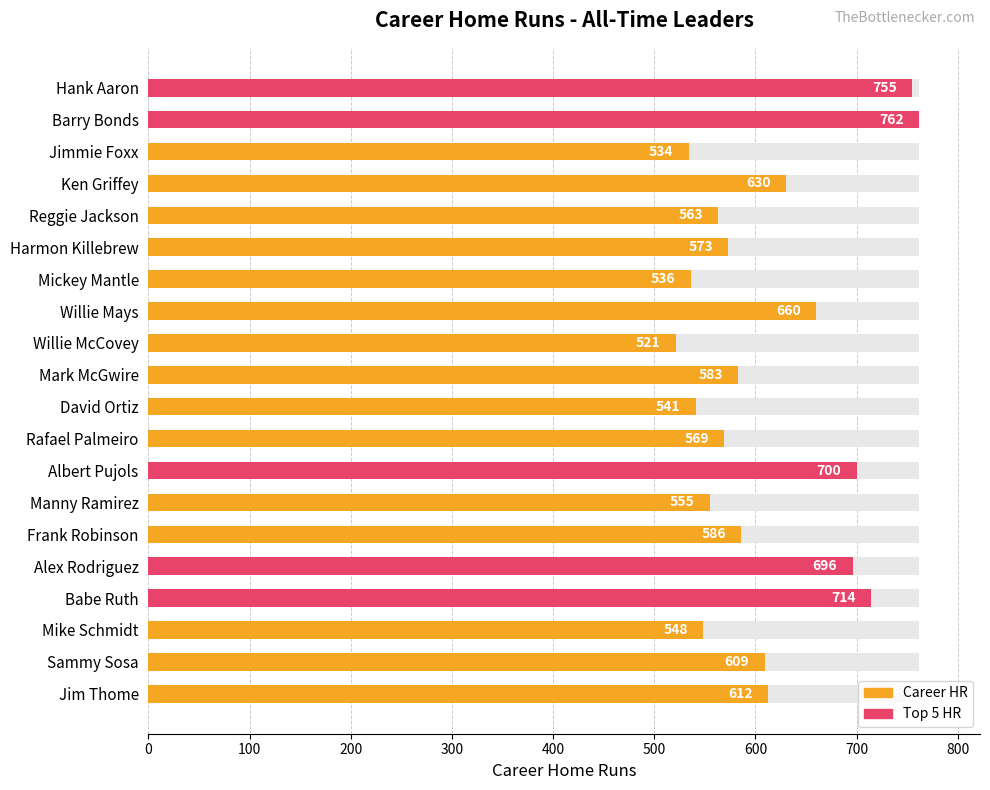

How many distinct data groups are displayed?

1